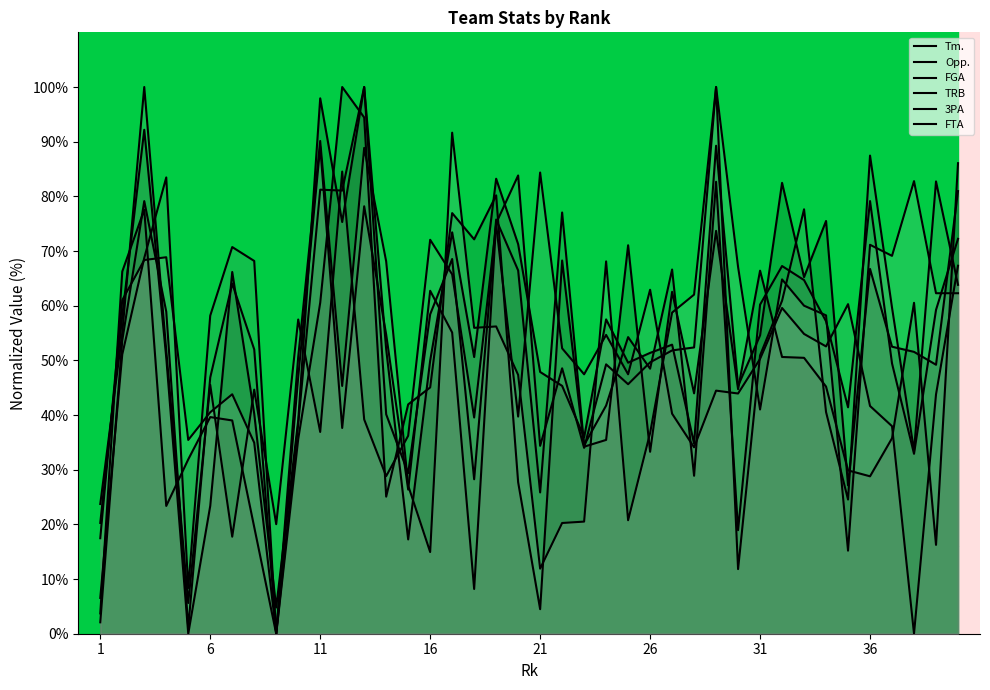

Does the chart display data point markers on the line(s)?

No